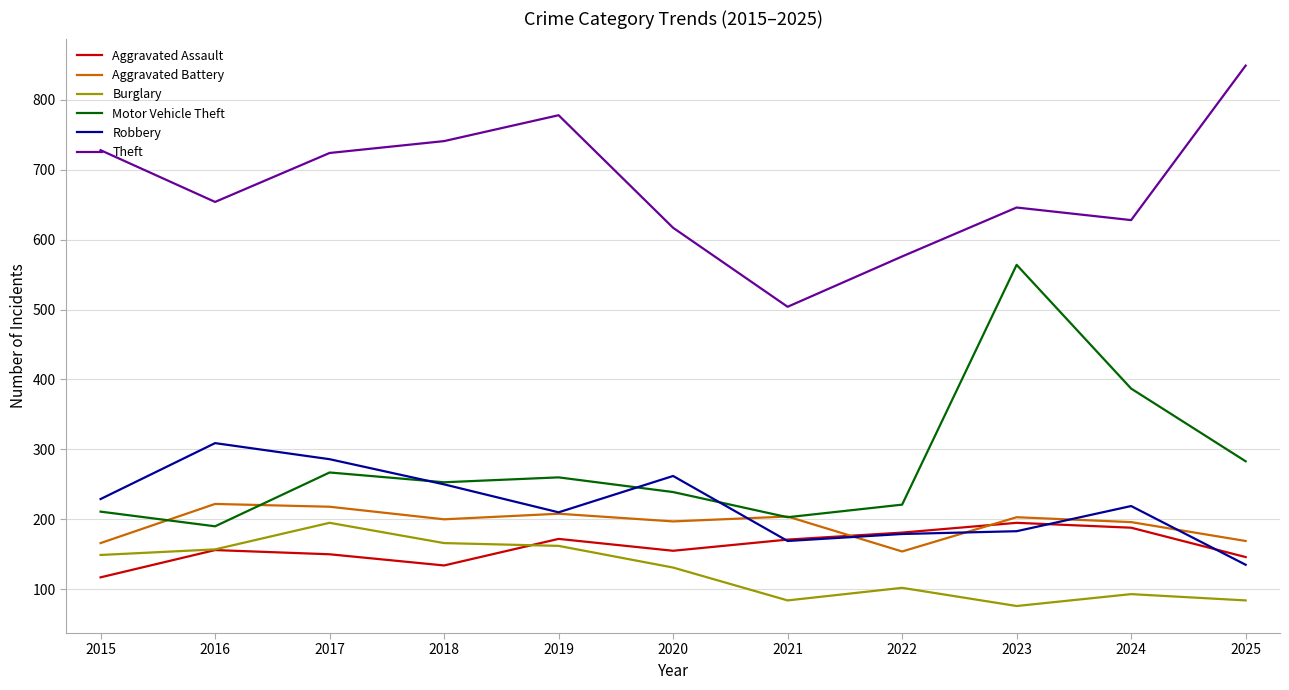

True or false: Theft and Aggravated Assault intersect in this chart.

False